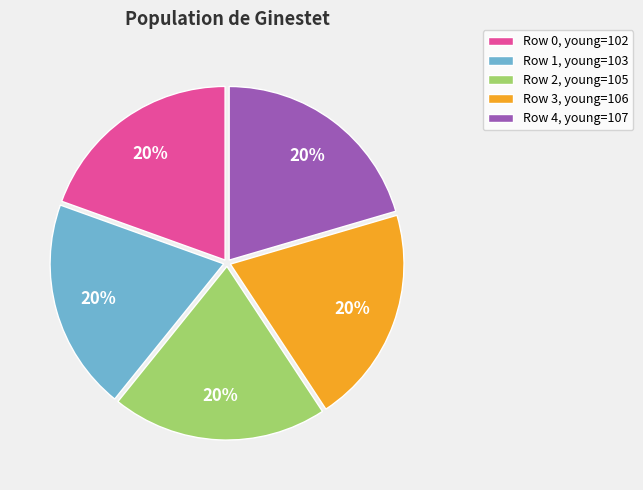

How many segments does this pie chart have?

5